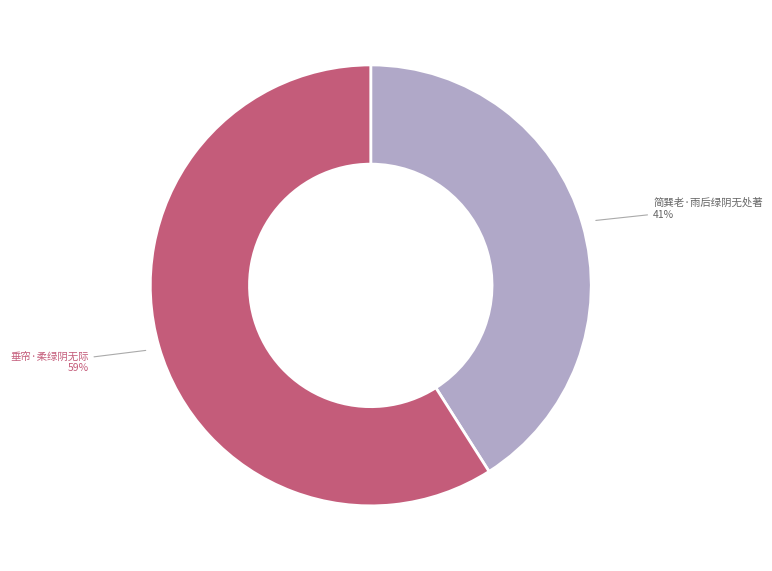

What is the largest slice in the pie chart?

垂帘·柔绿阴无际